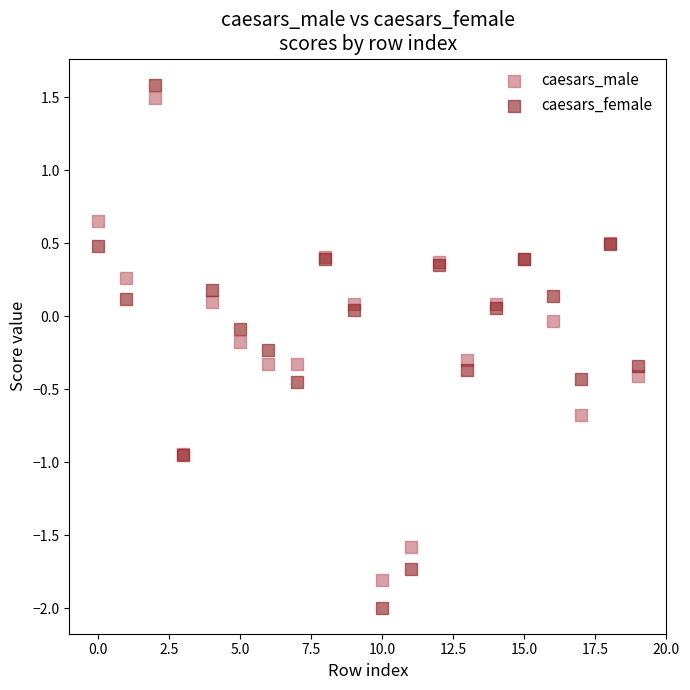

What are all the series names shown in the legend?

caesars_male, caesars_female